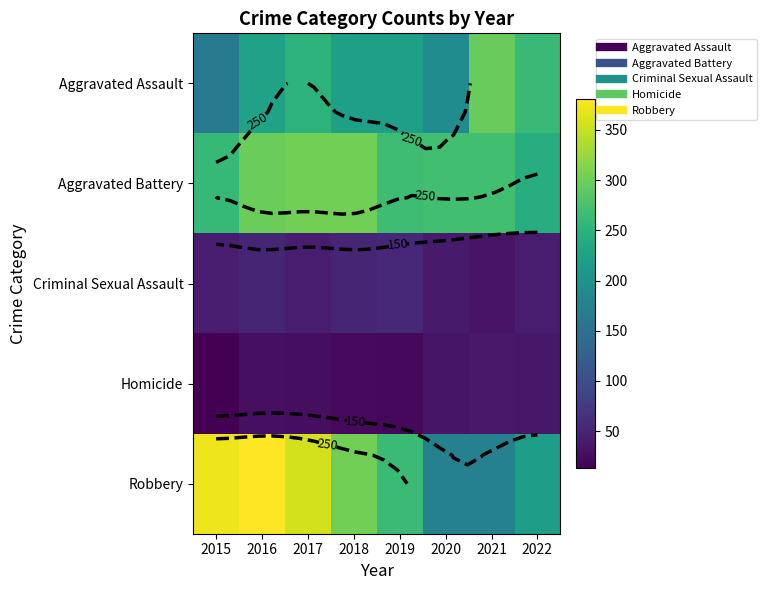

At which label does Aggravated Battery reach its peak?

2017